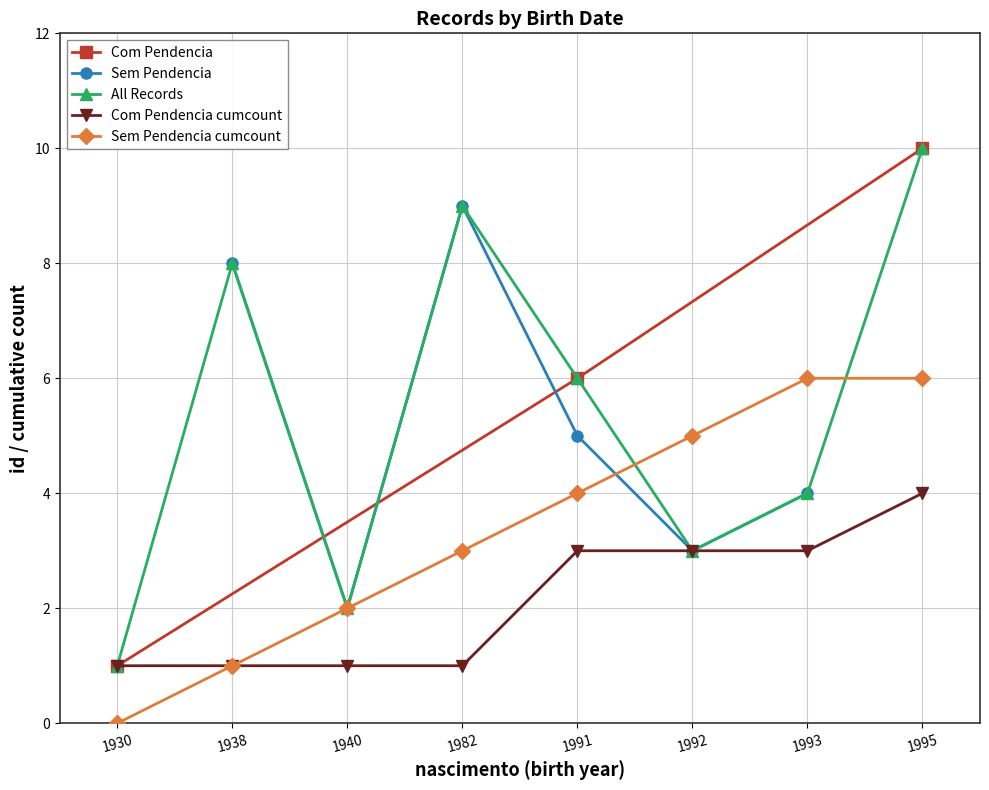

True or false: Sem Pendencia (id) has a value of 1 at 1940-07-13.

False